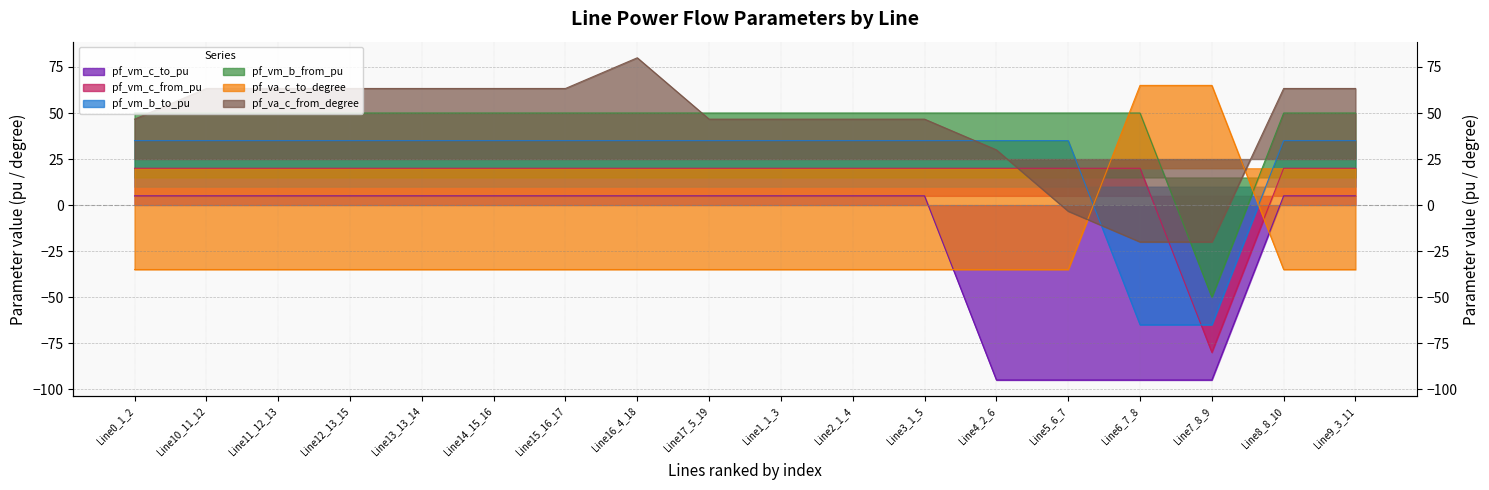

How many values in the pf_vm_b_to_pu series are below 34?

2